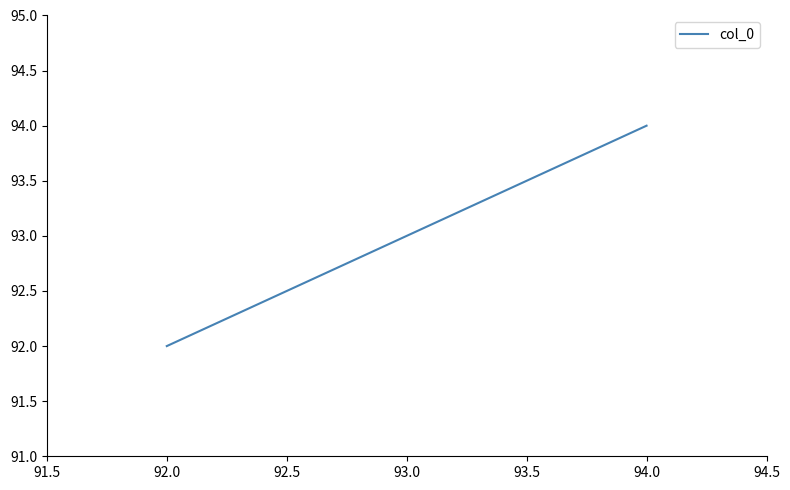

What is the sum of all values?

279